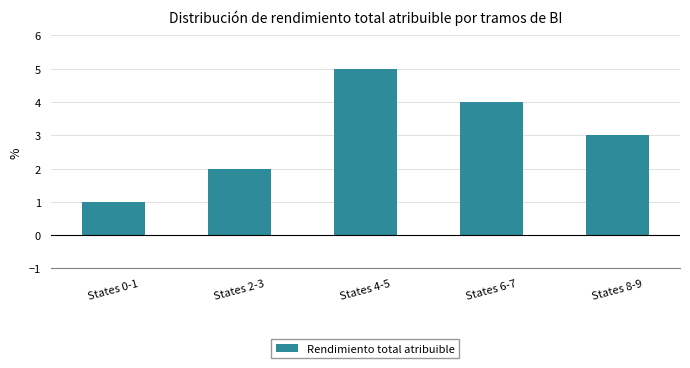

Rank the categories by value from lowest to highest.

States 0-1, States 2-3, States 8-9, States 6-7, States 4-5